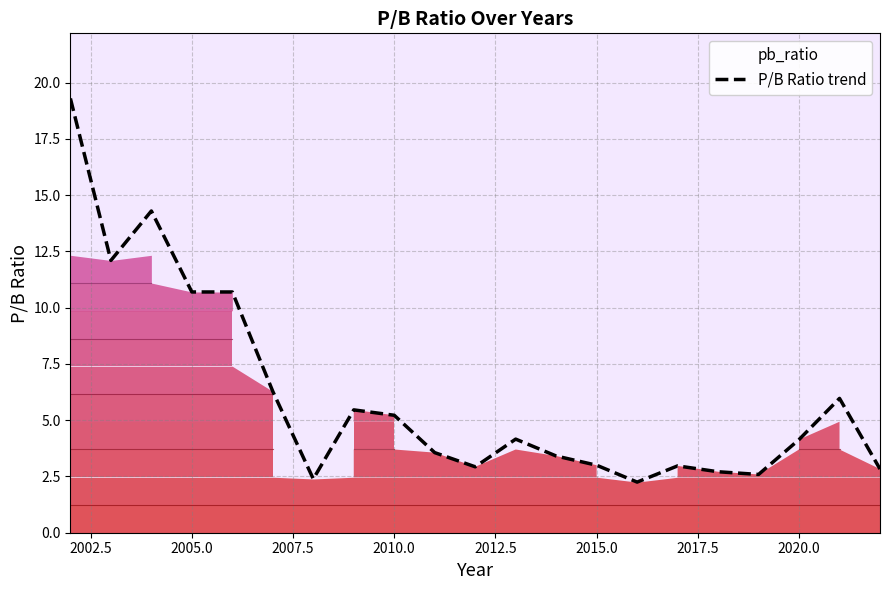

What is the maximum value shown in the chart?

19.3